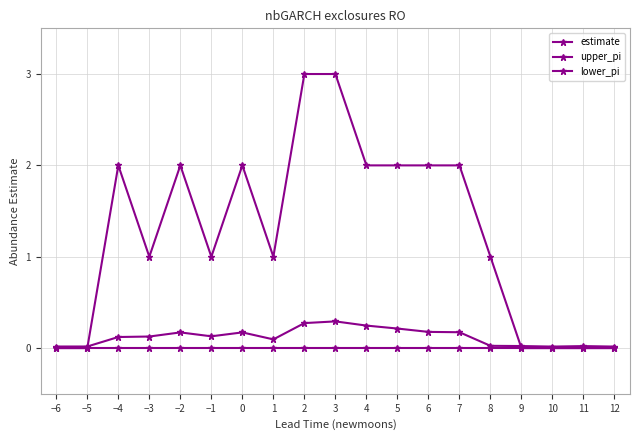

Which has a higher value, 2 or −3?

2